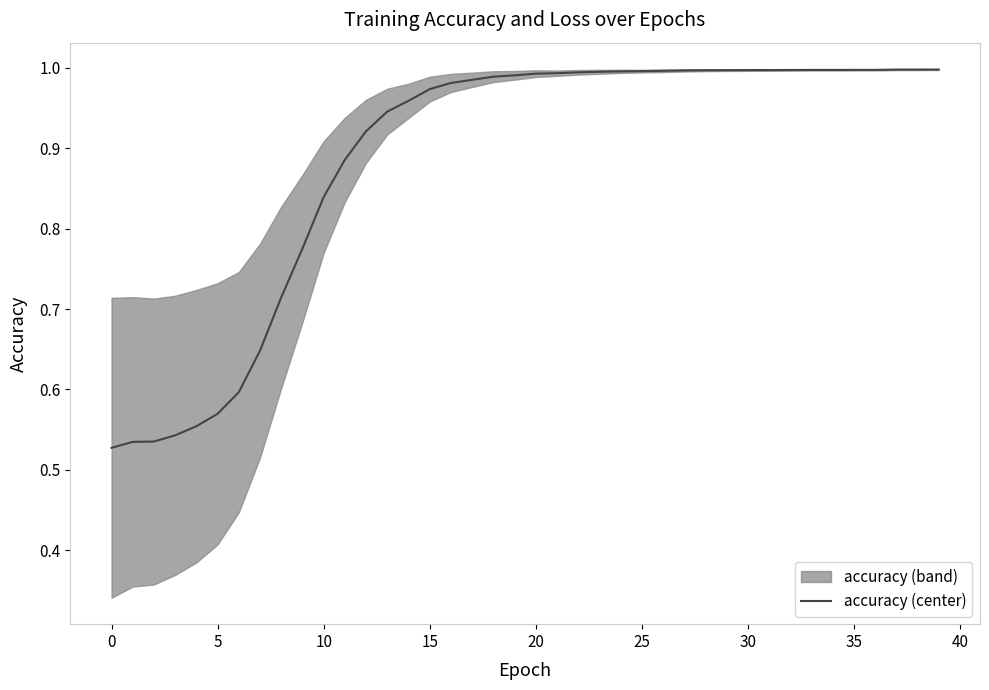

Reading left to right, extract all data points from this chart.

0.5	0.5	0.5	0.5	0.6	0.6	0.6	0.6	0.7	0.8	0.8	0.9	0.9	0.9	1.0	1.0	1.0	1.0	1.0	1.0	1.0	1.0	1.0	1.0	1.0	1.0	1.0	1.0	1.0	1.0	1.0	1.0	1.0	1.0	1.0	1.0	1.0	1.0	1.0	1.0